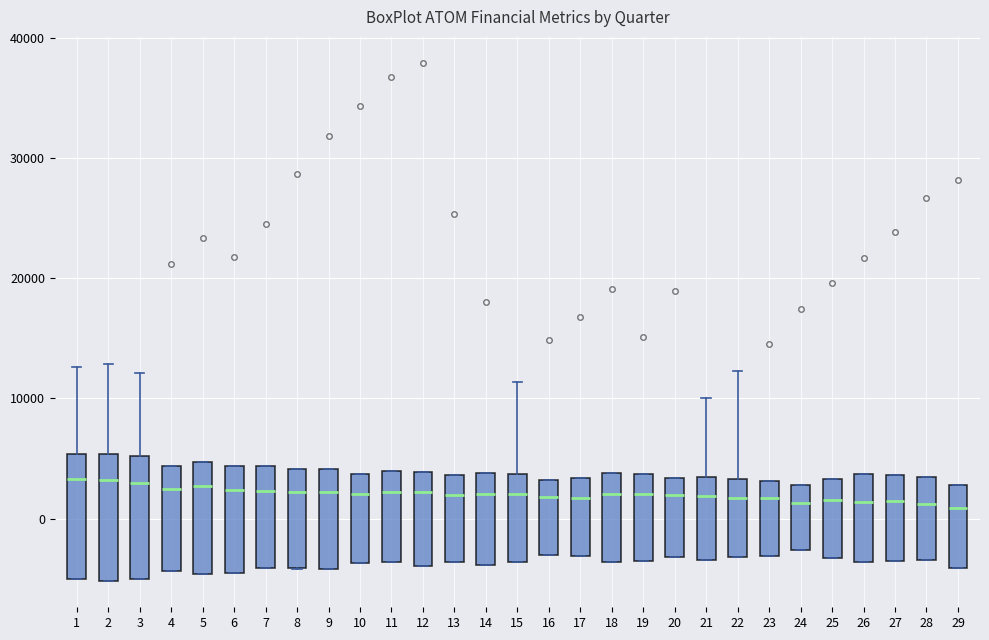

Reading left to right, transcribe this box plot: for each box, give where its median line is, the range the box spans, and where its two whiskers end, as read against the y-axis. The values are not printed on the chart, so give them approximately, as read against the axis.

1: median 3000, box -5000 to 5000, whiskers -5000 to 13000
2: median 3000, box -5000 to 5000, whiskers -5000 to 13000
3: median 3000, box -5000 to 5000, whiskers -5000 to 12000
4: median 3000, box -4000 to 4000, whiskers -4000 to 4000
5: median 3000, box -5000 to 5000, whiskers -5000 to 5000
6: median 2000, box -4000 to 4000, whiskers -4000 to 4000
7: median 2000, box -4000 to 4000, whiskers -4000 to 4000
8: median 2000, box -4000 to 4000, whiskers -4000 to 4000
9: median 2000, box -4000 to 4000, whiskers -4000 to 4000
10: median 2000, box -4000 to 4000, whiskers -4000 to 4000
11: median 2000, box -4000 to 4000, whiskers -4000 to 4000
12: median 2000, box -4000 to 4000, whiskers -4000 to 4000
13: median 2000, box -4000 to 4000, whiskers -4000 to 4000
14: median 2000, box -4000 to 4000, whiskers -4000 to 4000
15: median 2000, box -4000 to 4000, whiskers -4000 to 11000
16: median 2000, box -3000 to 3000, whiskers -3000 to 3000
17: median 2000, box -3000 to 3000, whiskers -3000 to 3000
18: median 2000, box -4000 to 4000, whiskers -4000 to 4000
19: median 2000, box -3000 to 4000, whiskers -3000 to 4000
20: median 2000, box -3000 to 3000, whiskers -3000 to 3000
21: median 2000, box -3000 to 4000, whiskers -3000 to 10000
22: median 2000, box -3000 to 3000, whiskers -3000 to 12000
23: median 2000, box -3000 to 3000, whiskers -3000 to 3000
24: median 1000, box -3000 to 3000, whiskers -3000 to 3000
25: median 2000, box -3000 to 3000, whiskers -3000 to 3000
26: median 1000, box -4000 to 4000, whiskers -4000 to 4000
27: median 2000, box -3000 to 4000, whiskers -3000 to 4000
28: median 1000, box -3000 to 4000, whiskers -3000 to 4000
29: median 1000, box -4000 to 3000, whiskers -4000 to 3000